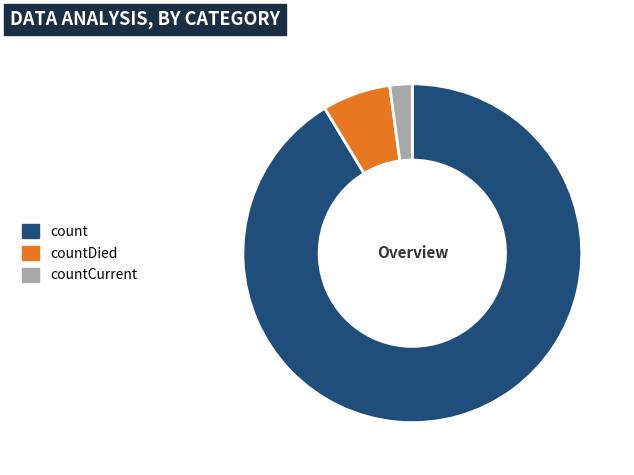

Is there any slice that represents more than half of the pie?

Yes